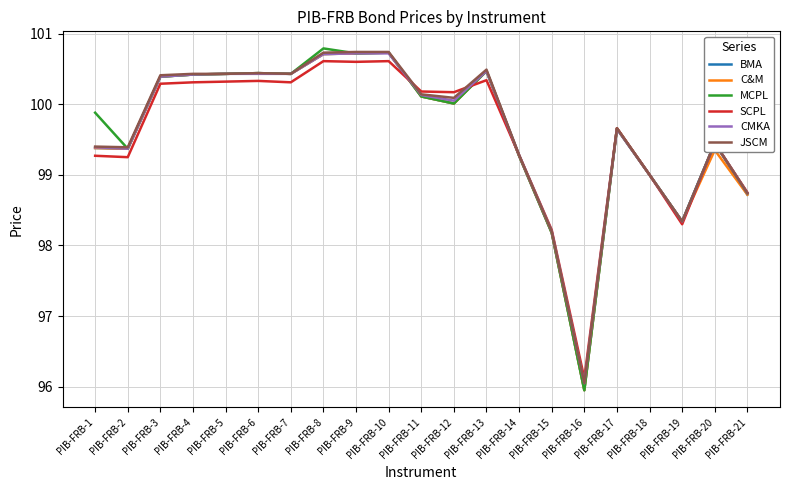

Where is BMA nearest to the value 98?

PIB-FRB-15